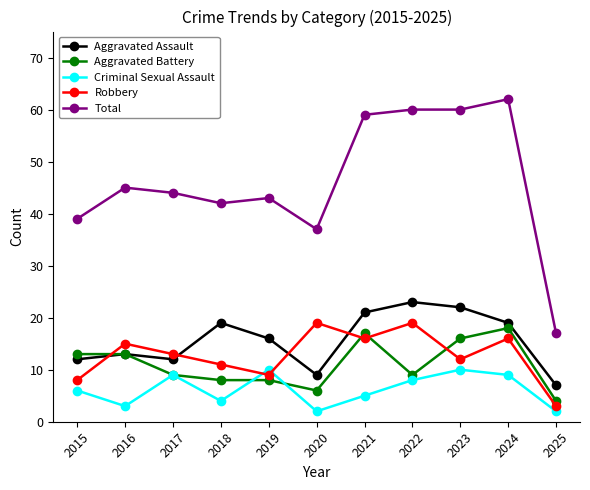

Which category has the lowest value in the Aggravated Assault series?

2025